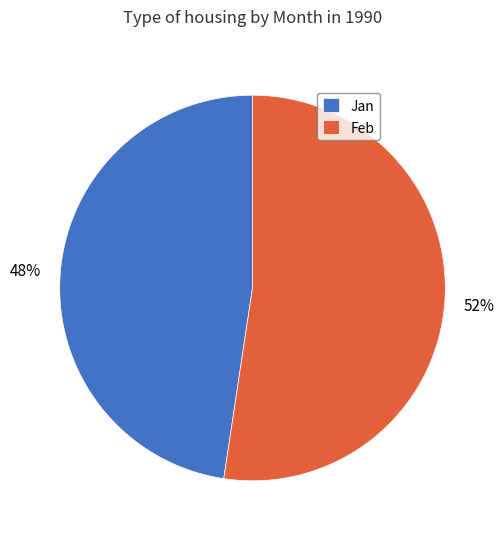

Which category has the biggest portion of the pie?

Feb